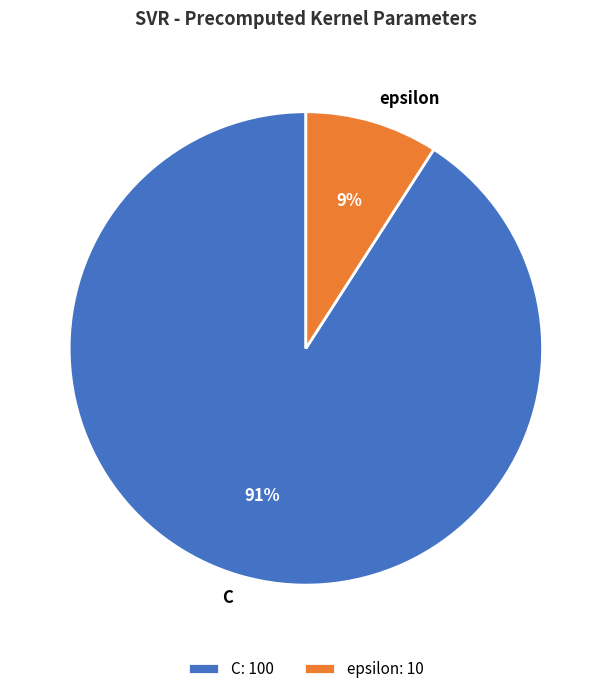

To the nearest percent, what is the difference between the C and epsilon slice percentages?

82%